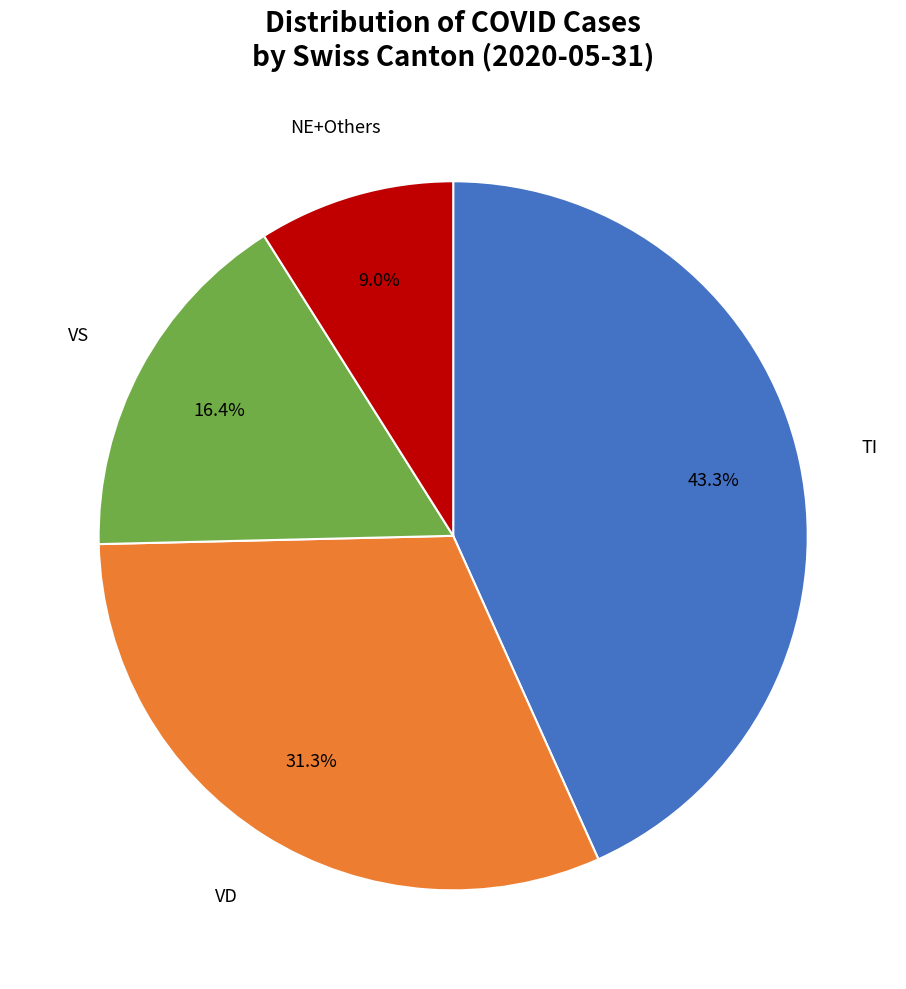

Does any single category account for the majority?

No